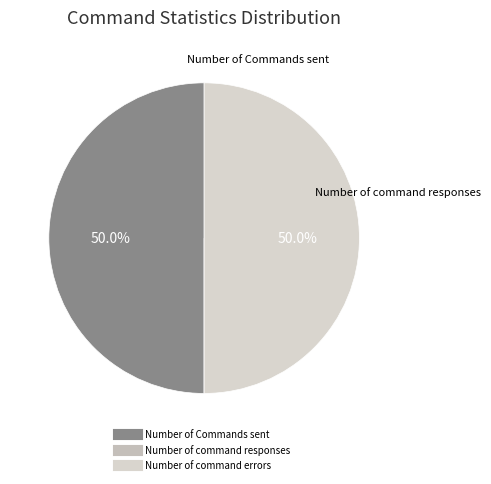

Do Number of command errors and Number of Commands sent together represent more than half of the pie?

Yes